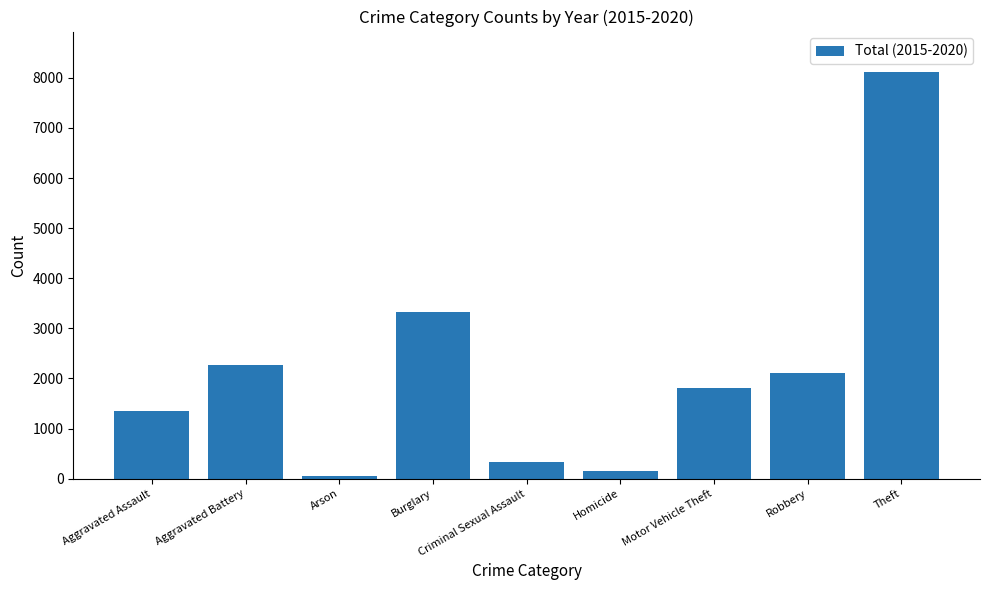

Is it true that the value at Robbery is 2102?

True